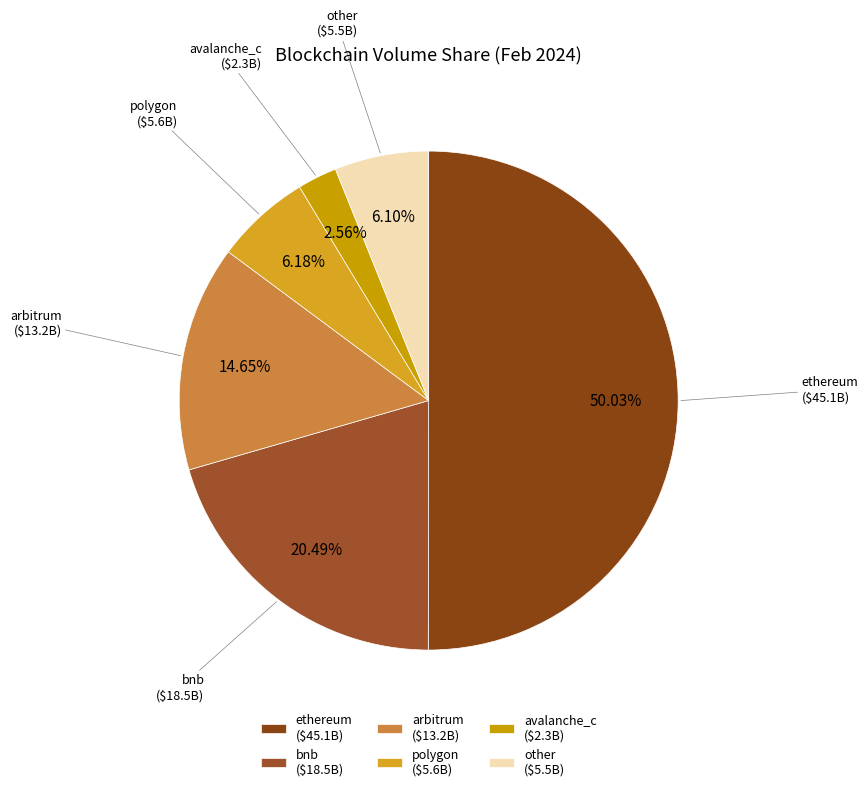

Which category accounts for the majority?

ethereum ($45.1B)